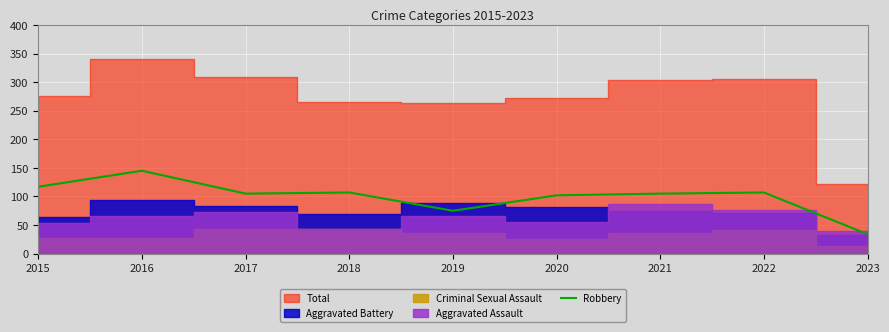

What is the value of the 7th point from the left?

105